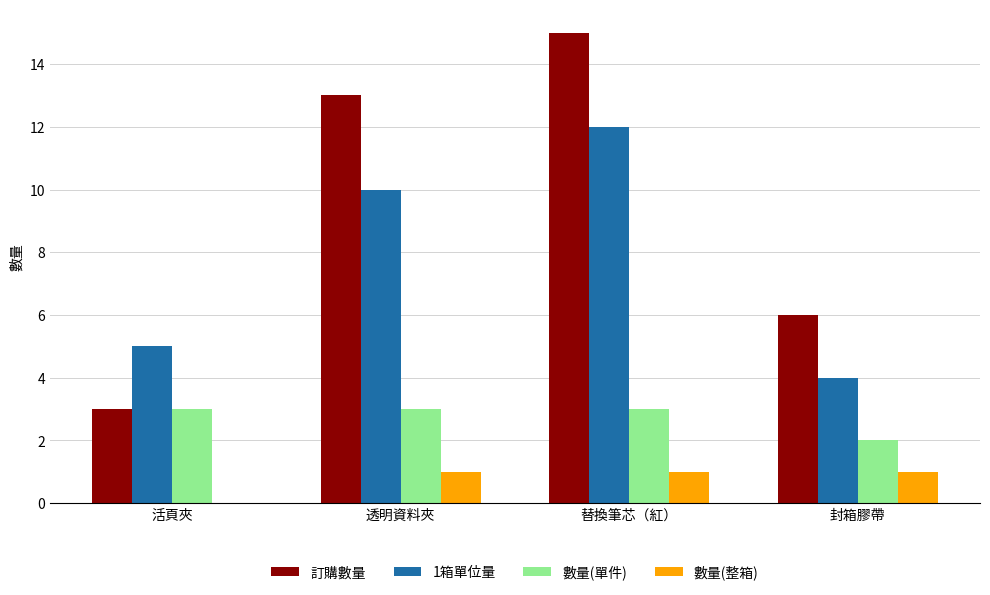

Reading left to right, extract all data points from this chart.

訂購數量: 3	13	15	6
1箱單位量: 5	10	12	4
數量(單件): 3	3	3	2
數量(整箱): 0	1	1	1